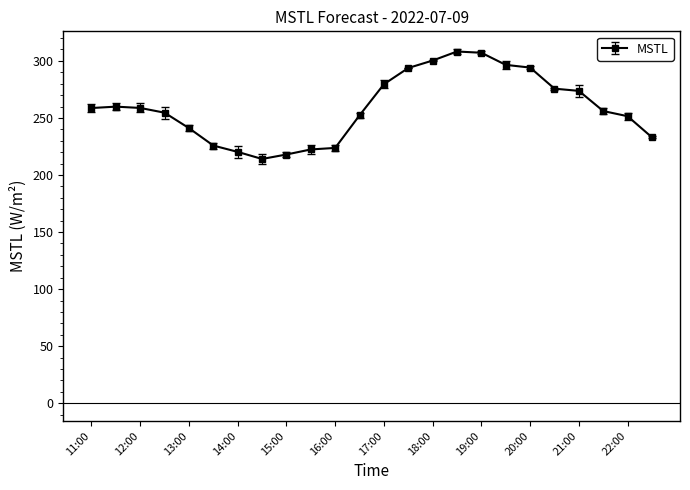

What is the greatest value displayed?

308.2